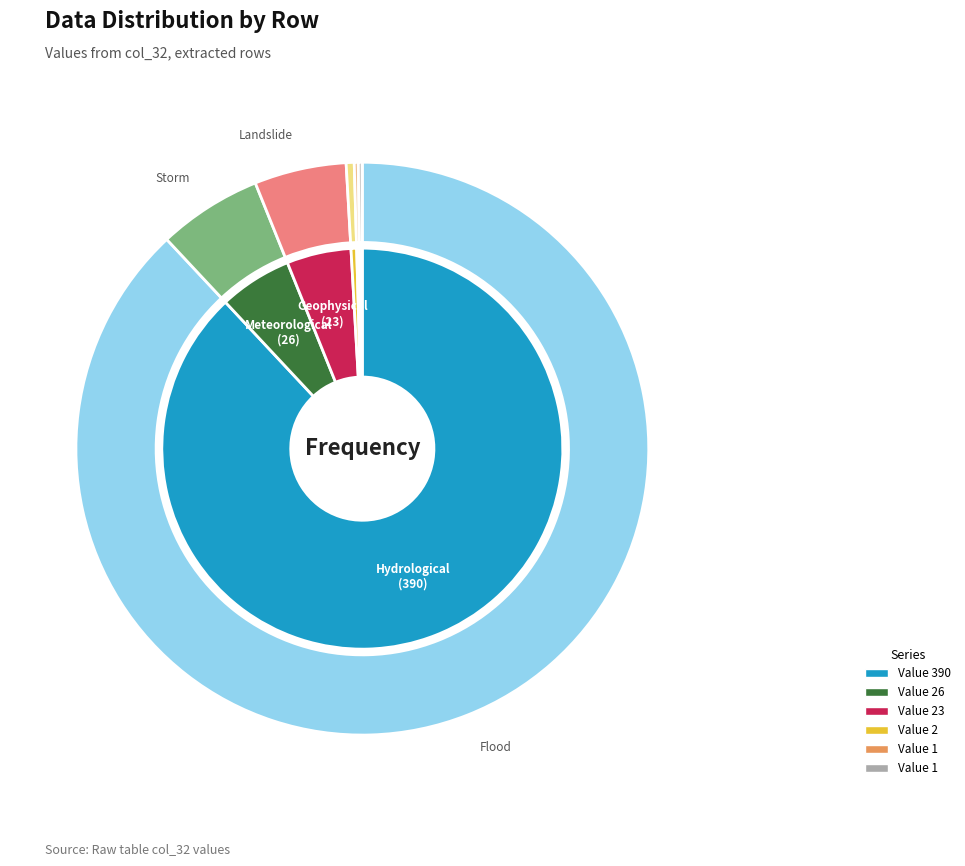

To the nearest percent, what is the combined percentage of Row 11 (2) and Row 13 (1)?

1%